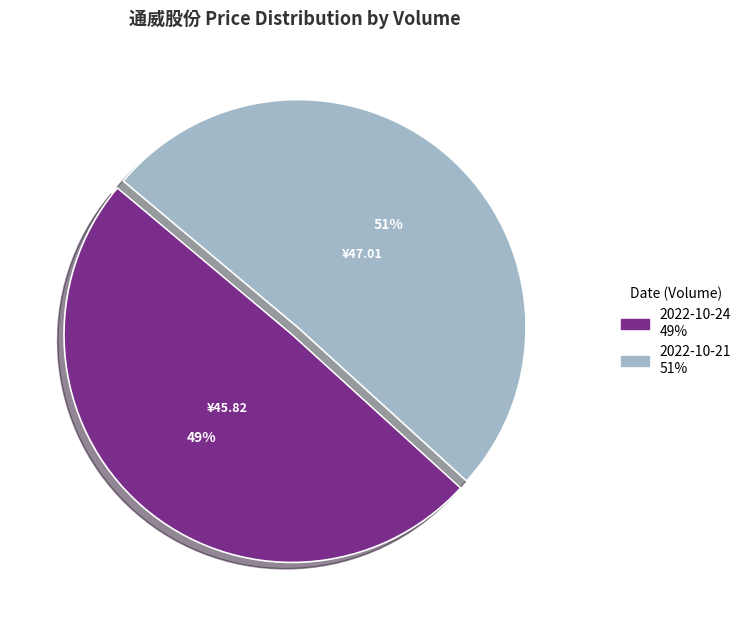

How many slices are in this pie chart?

2